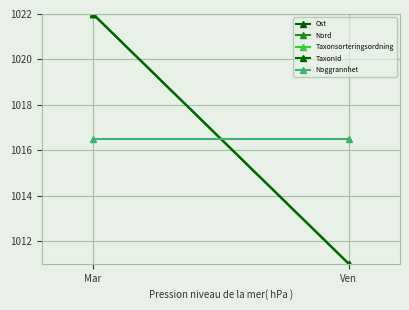

What is the value of the Noggrannhet point at the 1st from the left?

1016.5